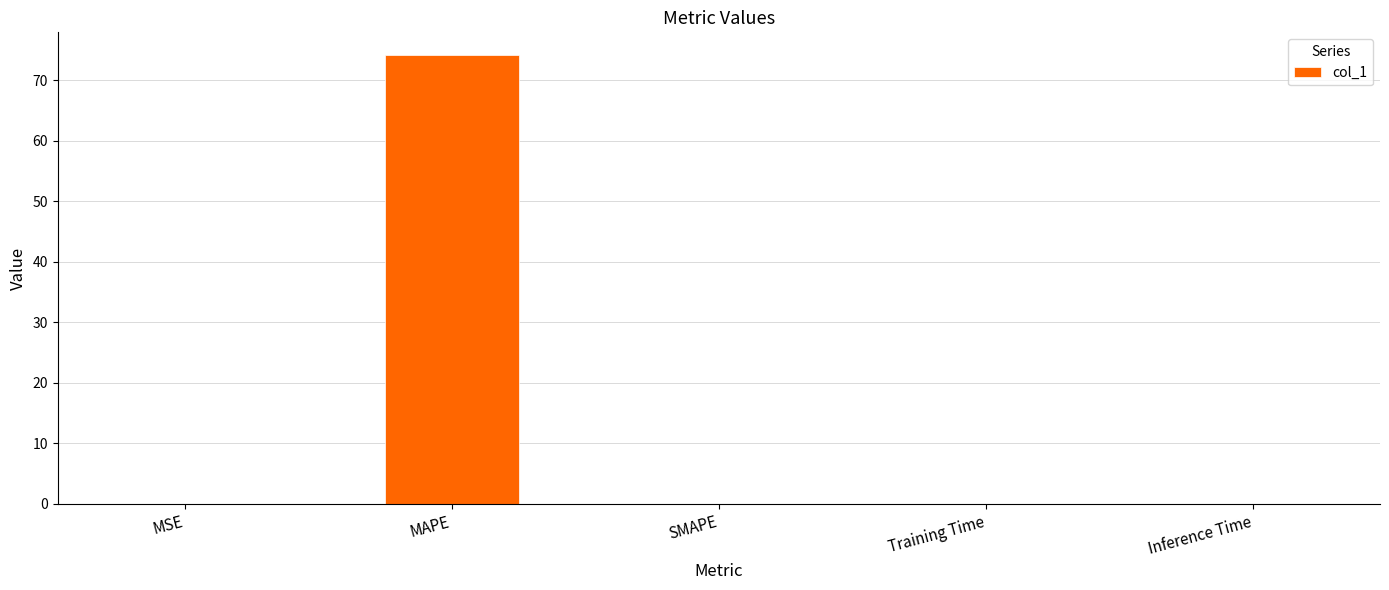

The chart shows a value of 0.0 at MSE. True or false?

True